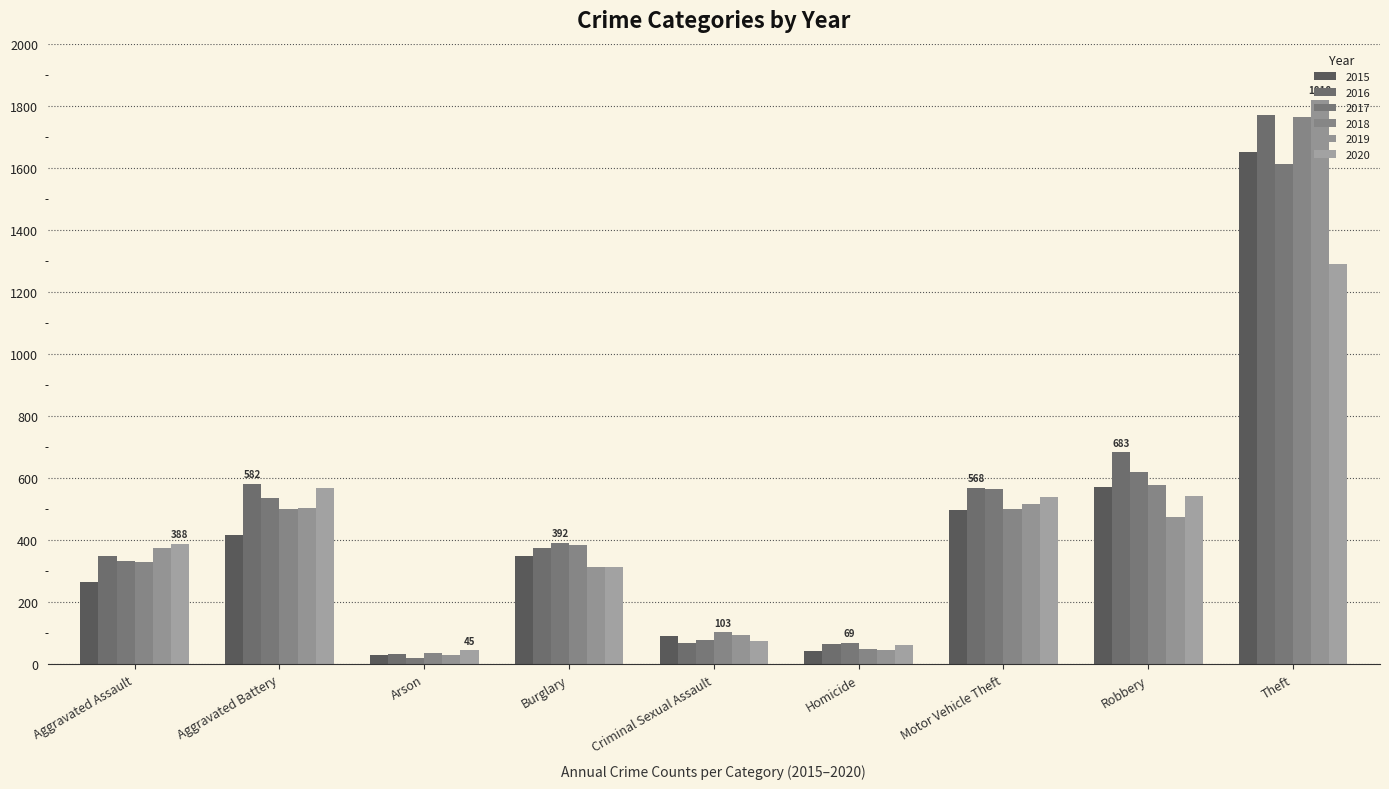

What position from the right is Theft?

1